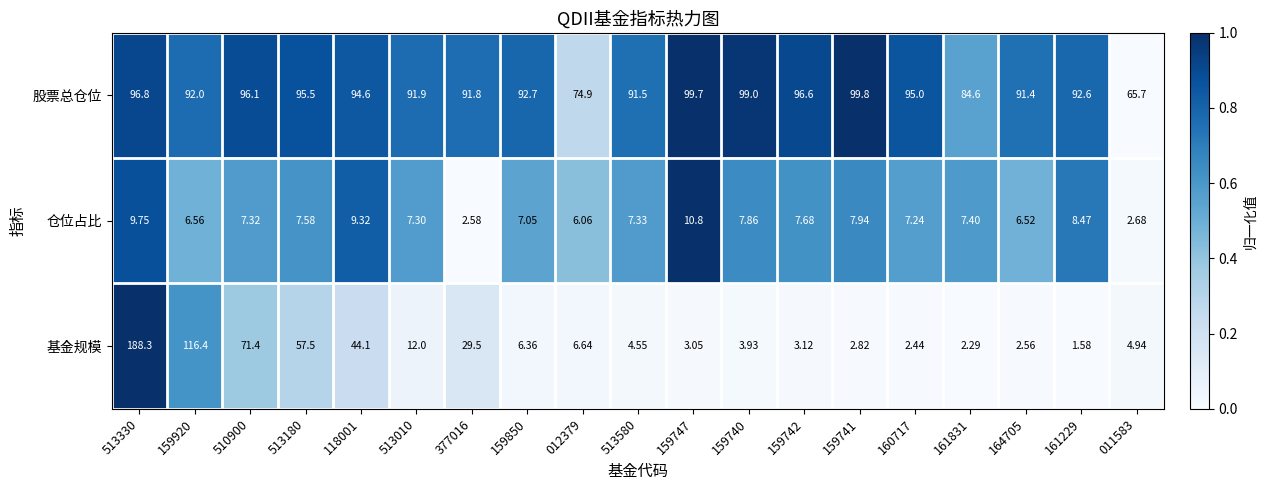

Which series has the widest spread of values?

基金规模